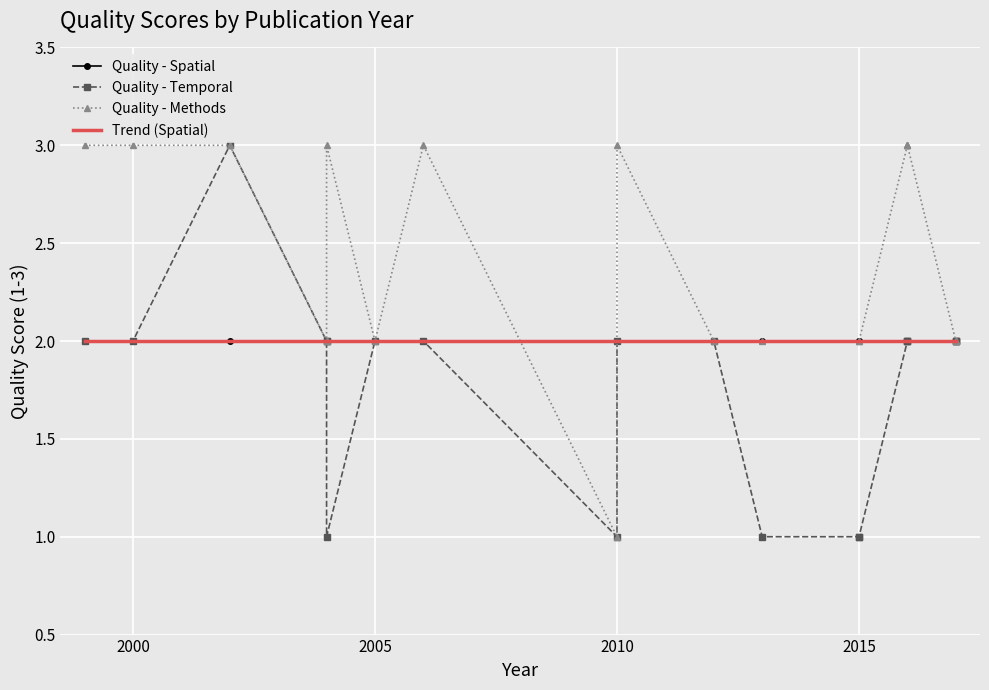

What is the label of the 13th point from the right?

2004